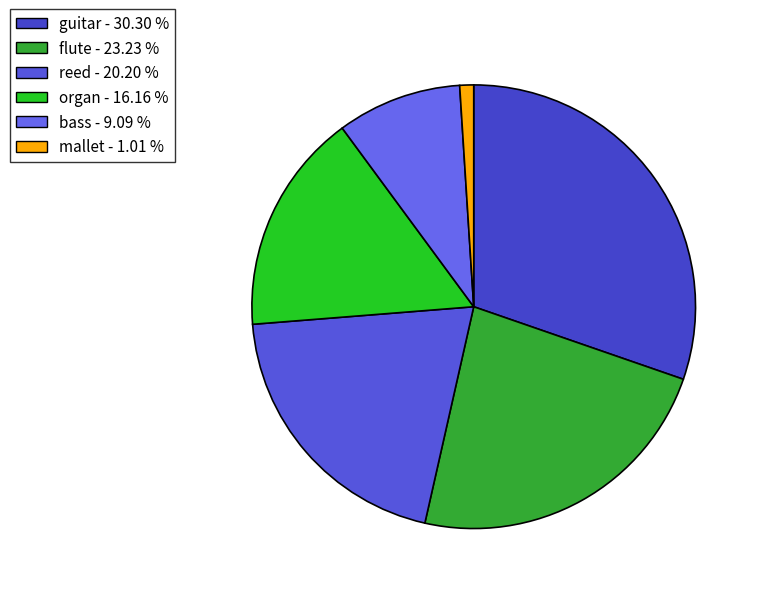

What is the largest slice in the pie chart?

guitar